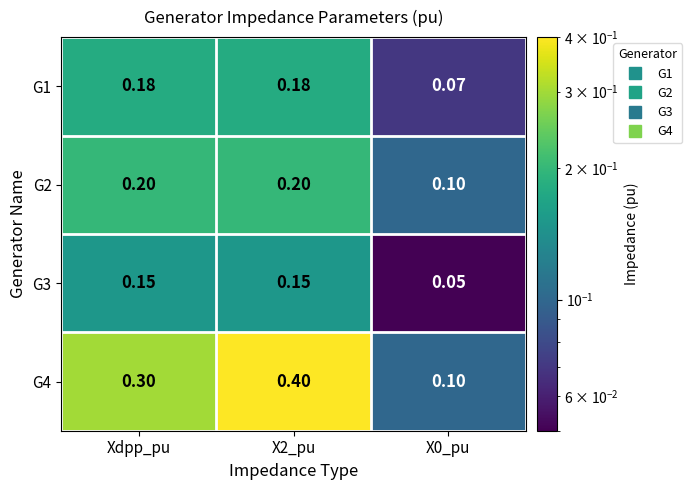

Which label corresponds to the largest value in the chart?

X2_pu